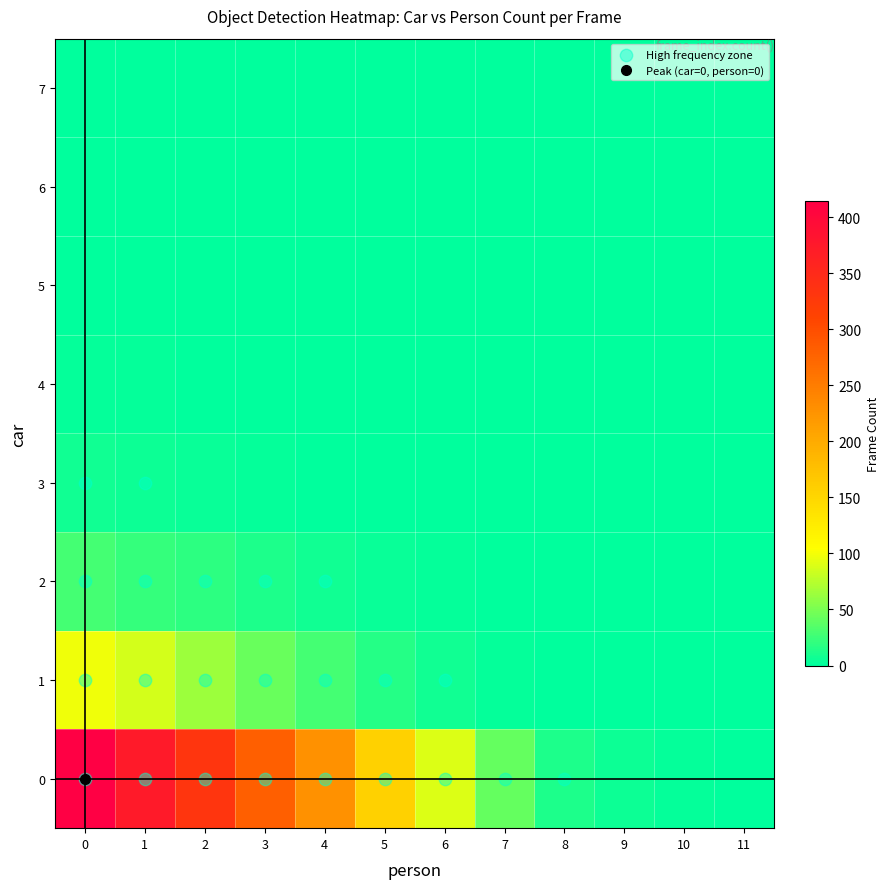

How many data points does each series have?

12